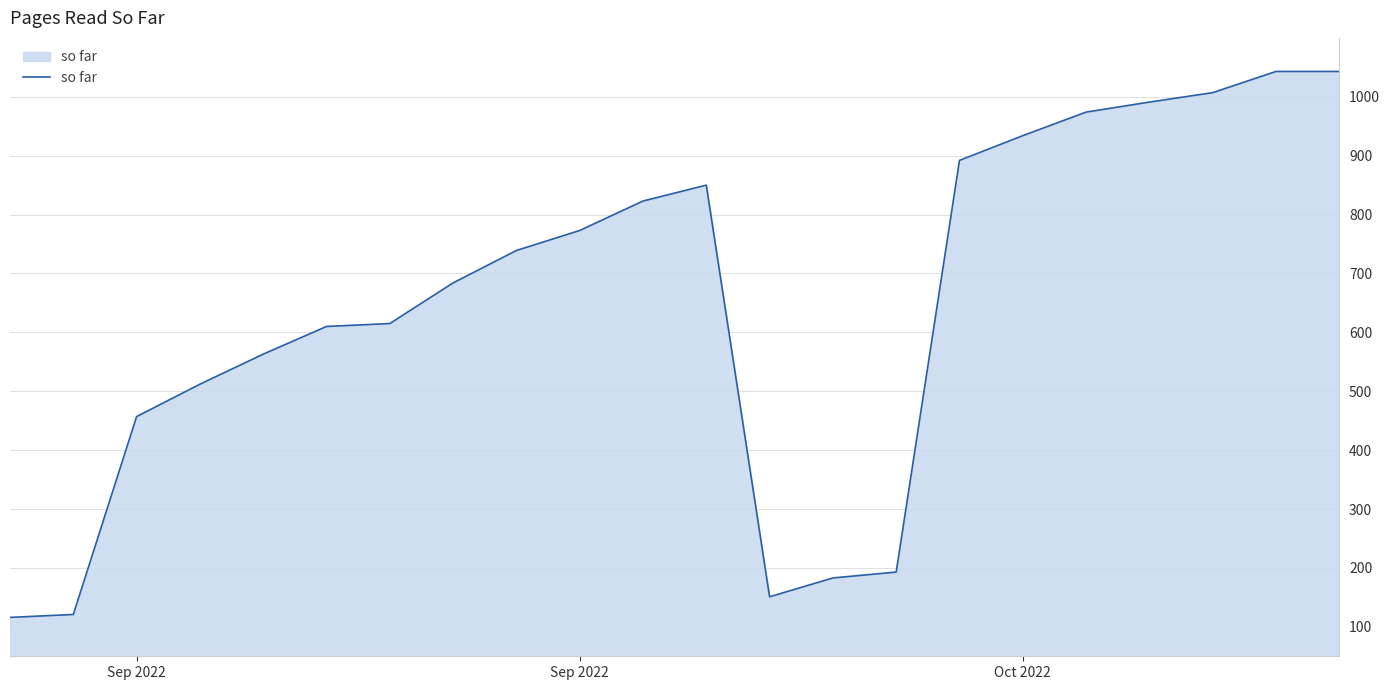

What is the difference between the maximum and minimum values?

927